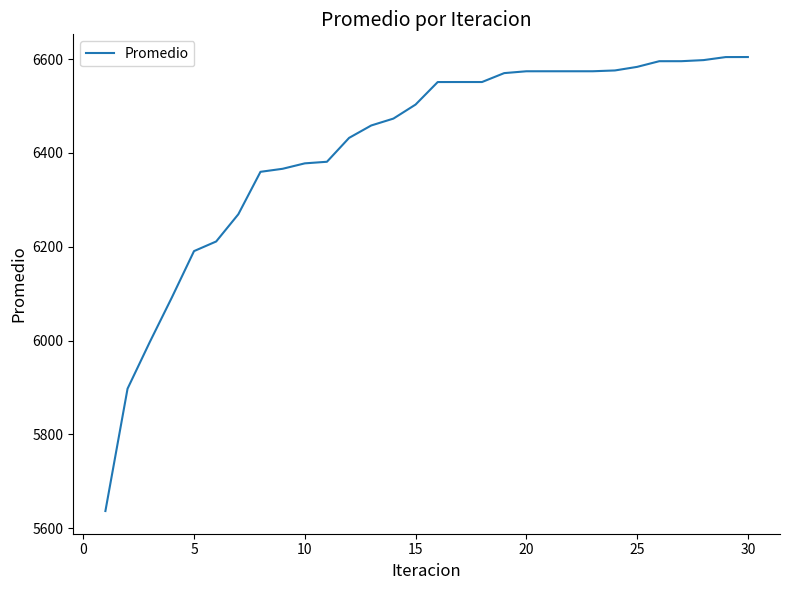

What is the greatest value displayed?

6604.2